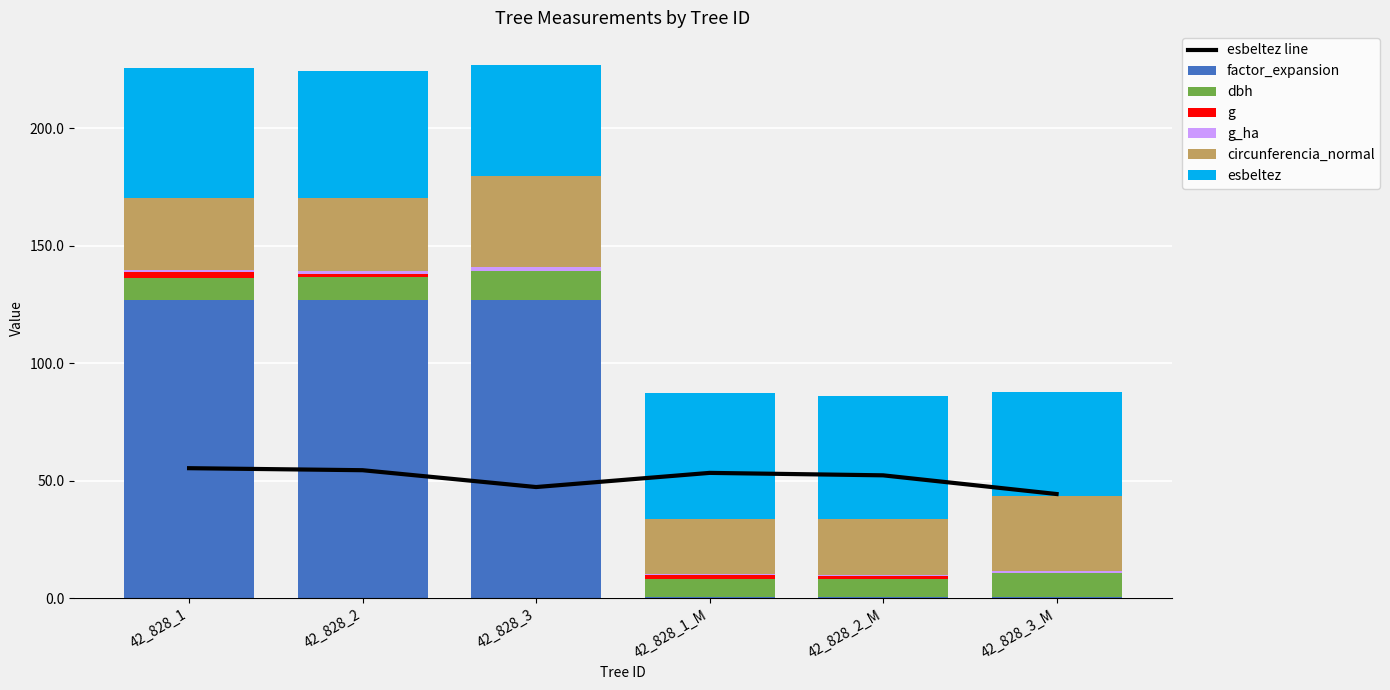

Which label corresponds to the smallest value in the chart?

42_828_3